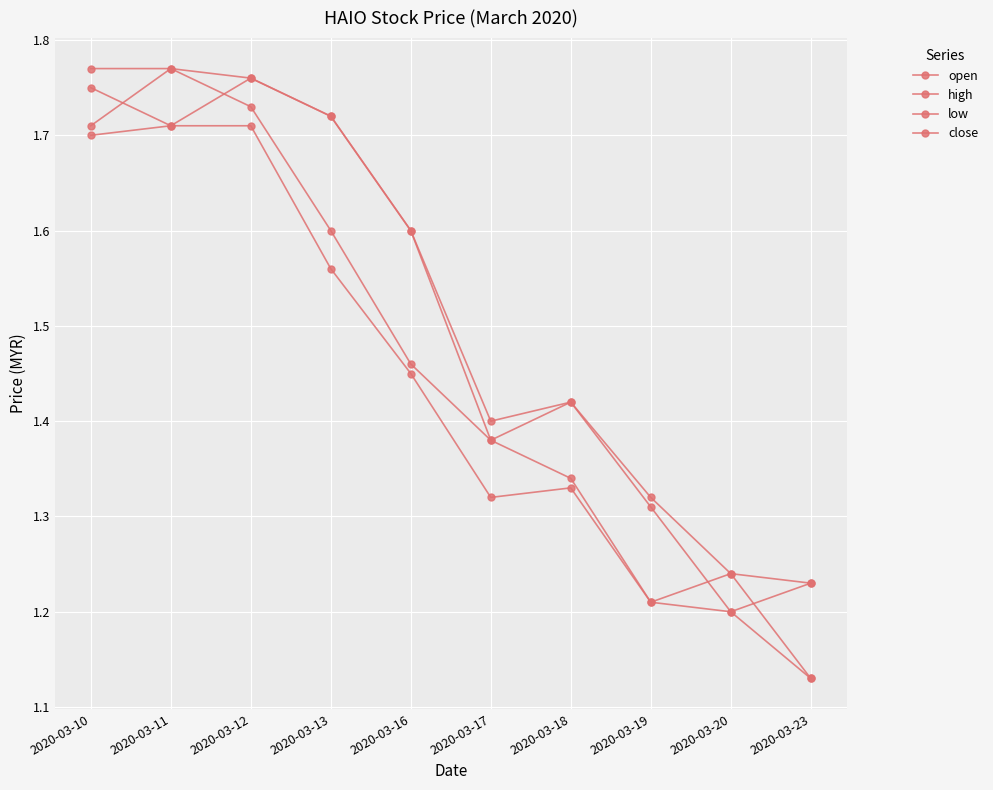

The high series shows 1.6 at 2020-03-16. True or false?

True